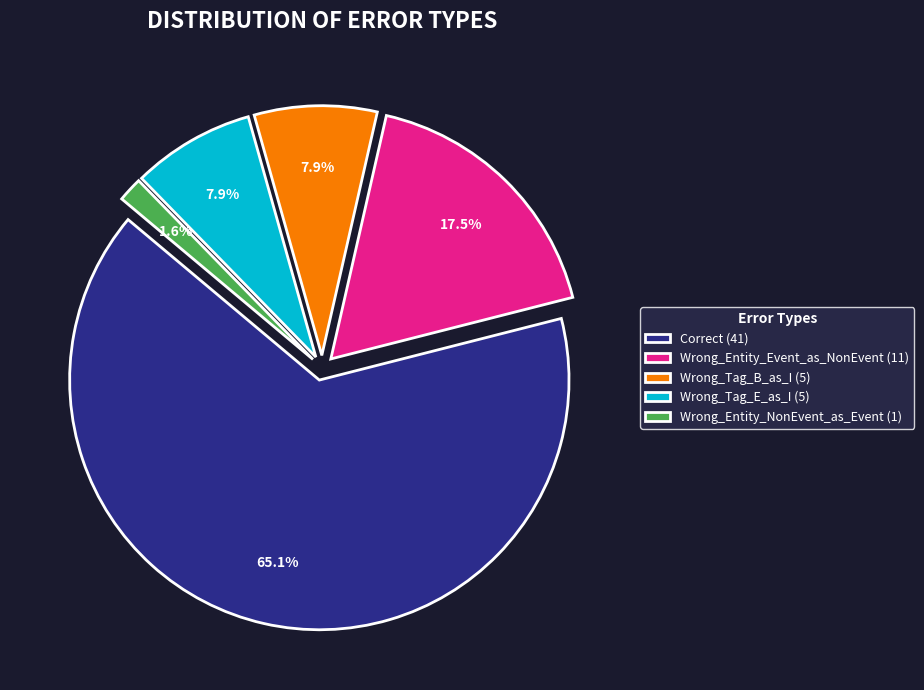

Count the number of slices in the pie.

5